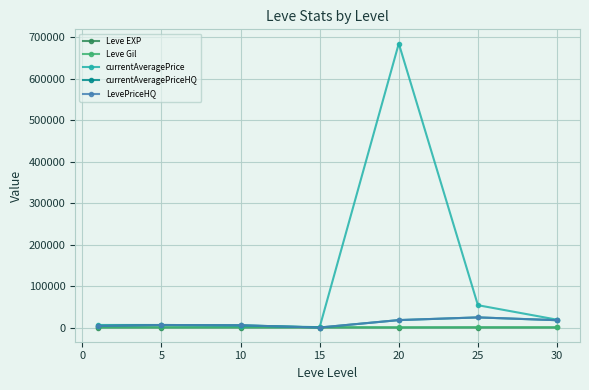

True or false: currentAveragePrice and Leve EXP cross at least once.

False